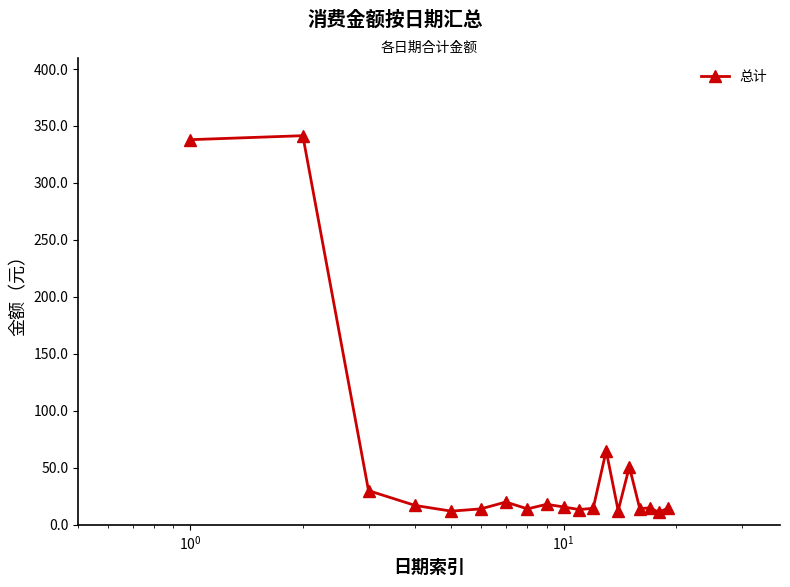

What is the difference between the maximum and minimum values?

330.5